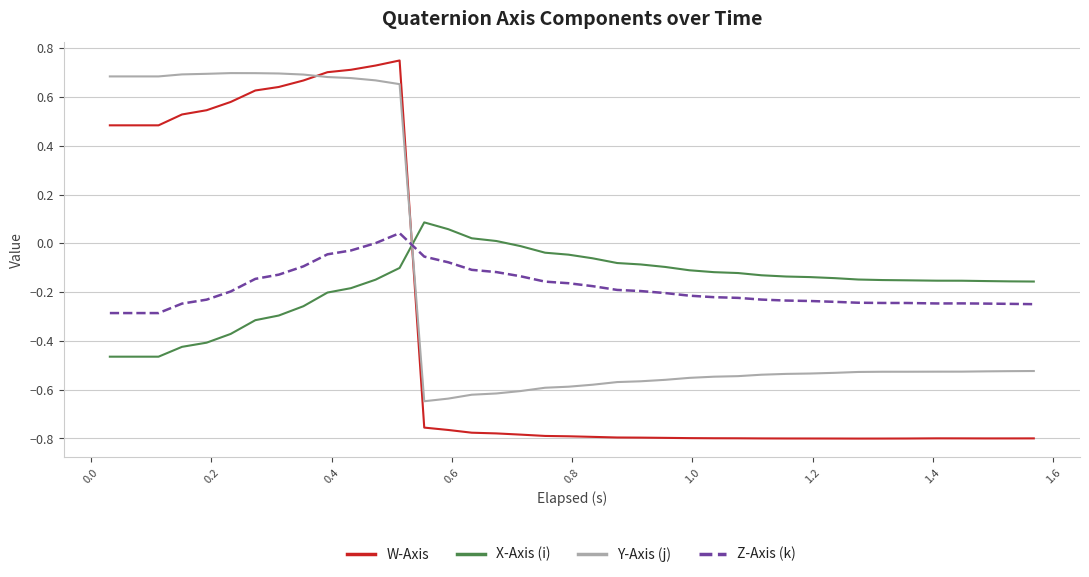

Which series has the widest spread of values?

W-Axis